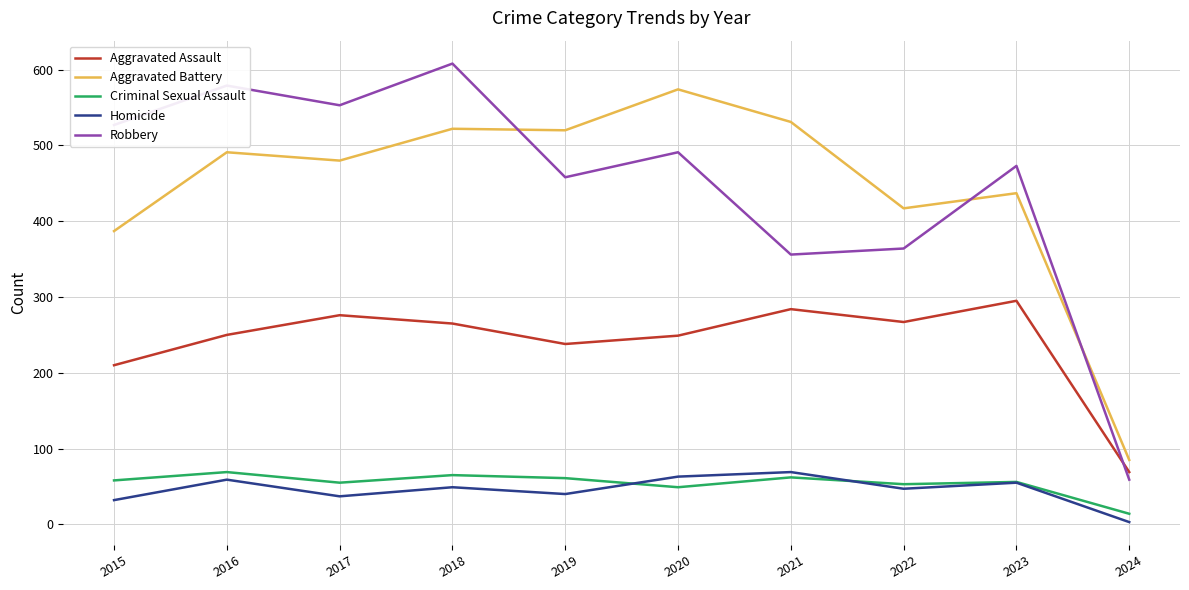

Which series has the widest spread of values?

Robbery